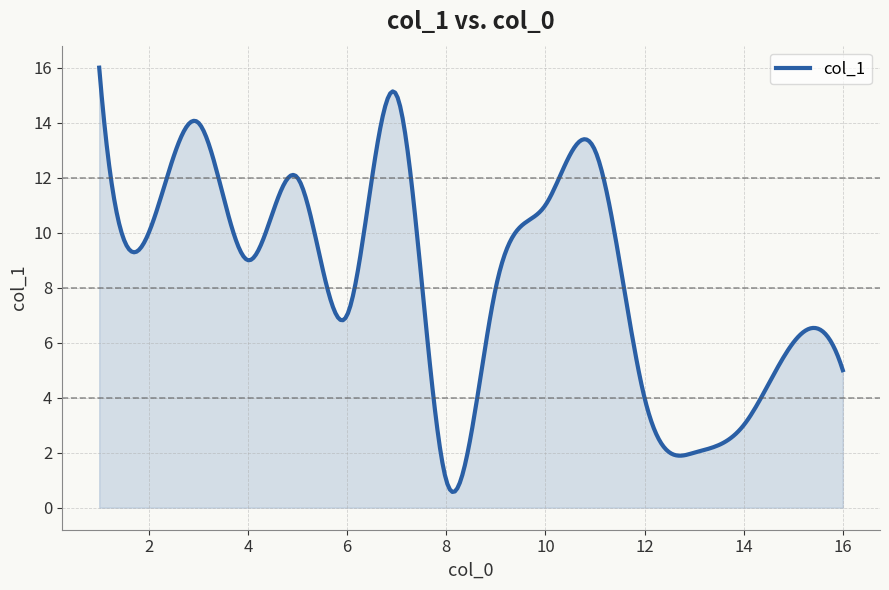

What is the average value?

8.3